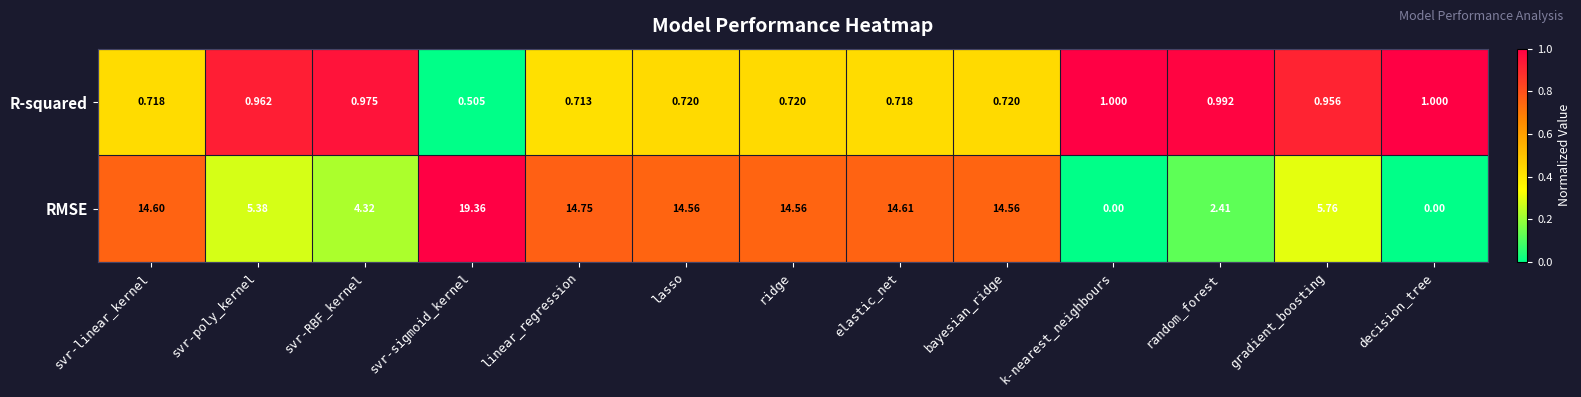

At lasso, list the series in order from largest to smallest.

RMSE, R-squared